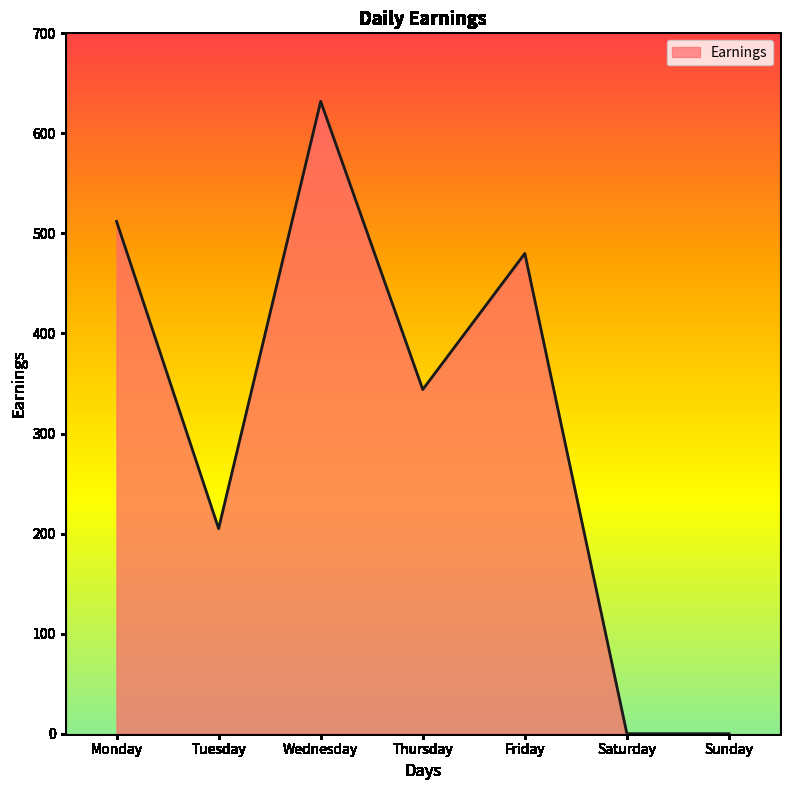

Approximately how many times larger is the value at Wednesday compared to Monday?

1.2